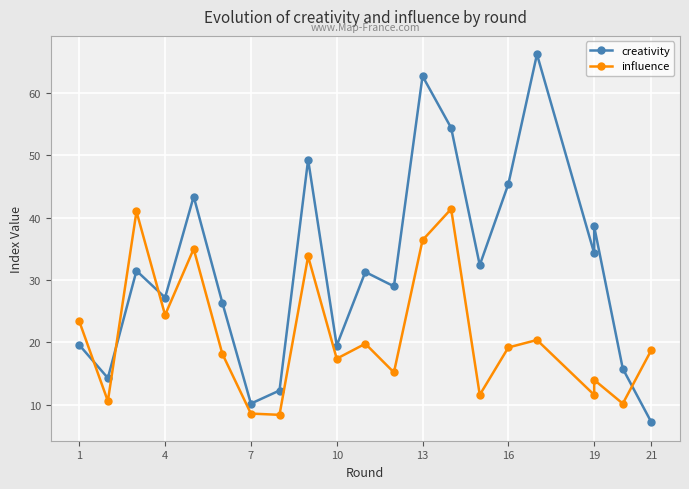

At which label does influence first exceed 18?

1